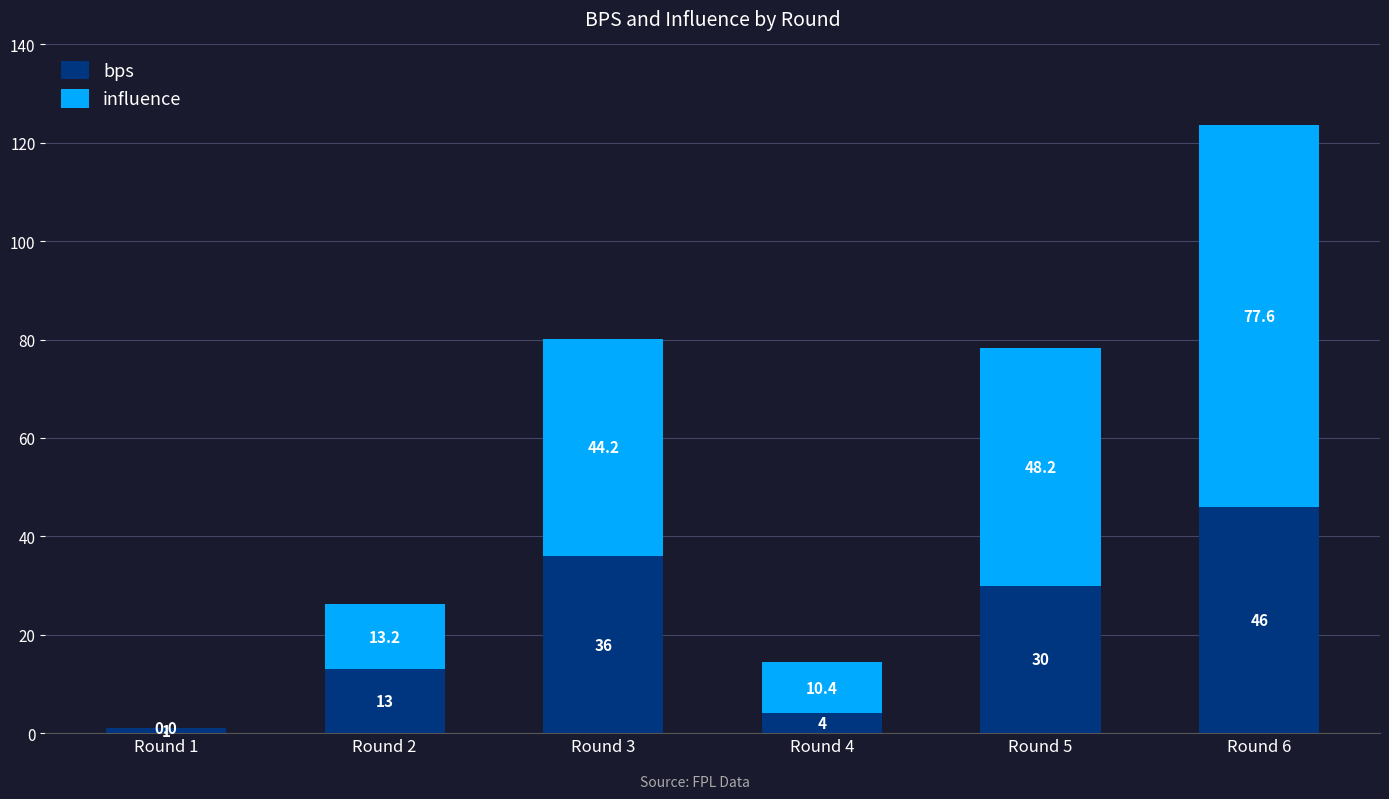

The value of bps at Round 1 is 1.0. True or false?

True